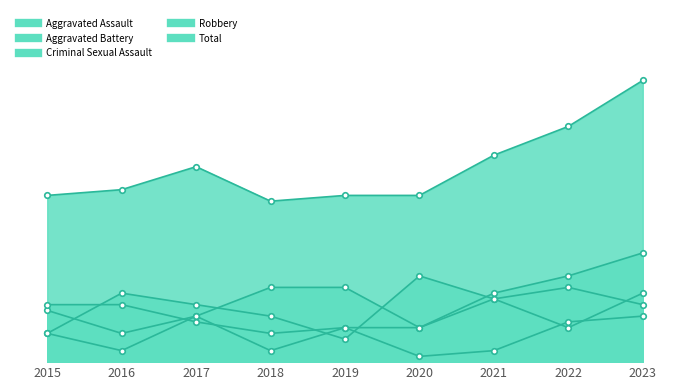

Where is Total nearest to the value 38?

2021